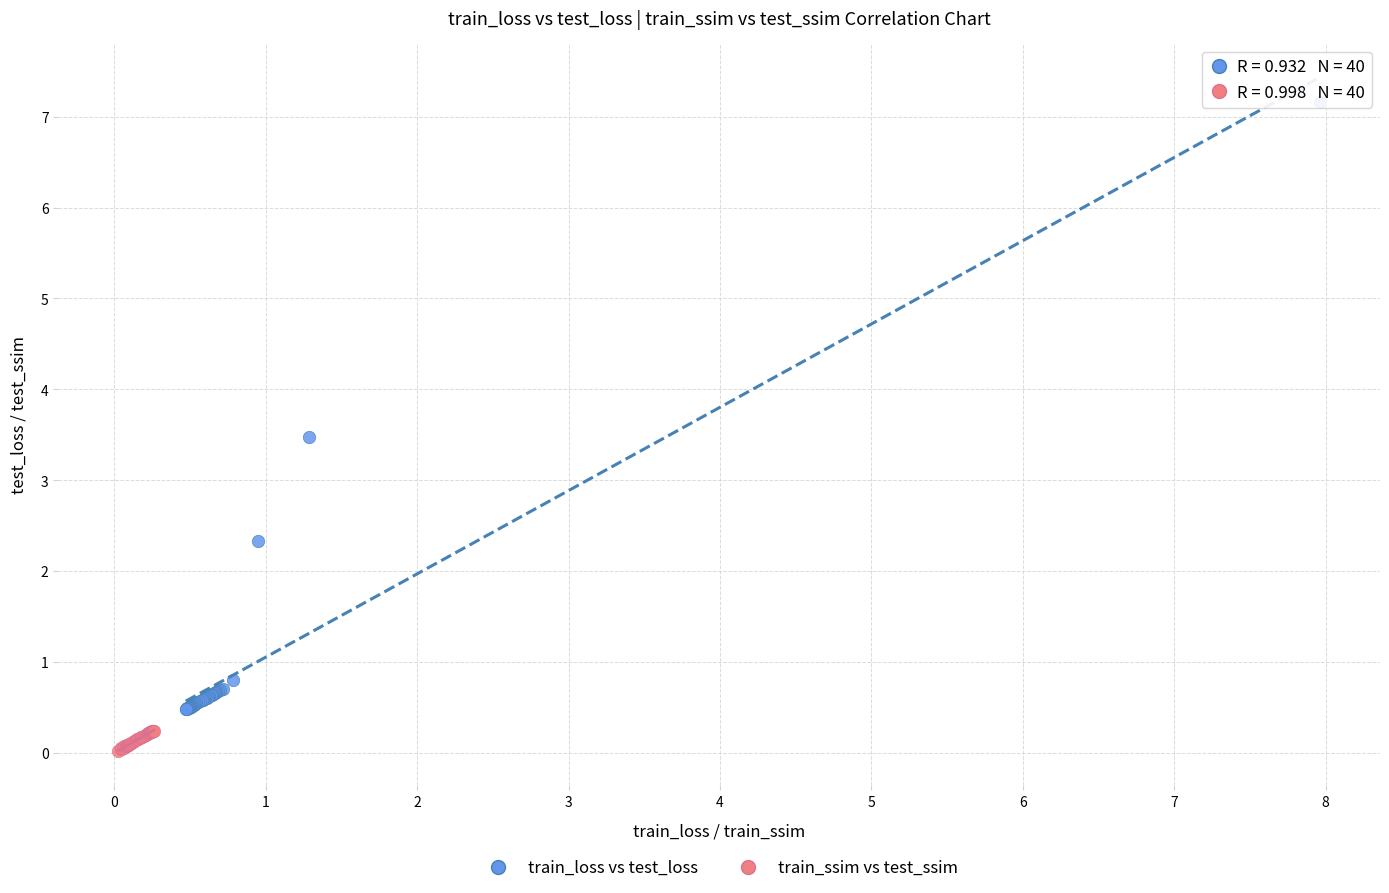

Which series reaches the maximum Y coordinate?

train_loss vs test_loss